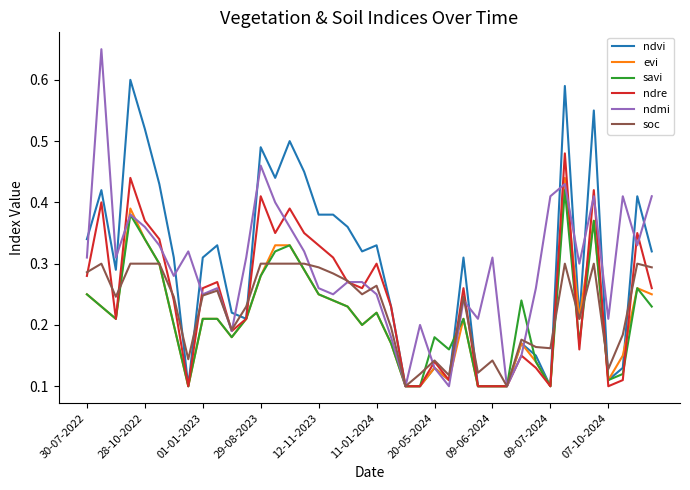

Which series has the widest spread of values?

ndmi